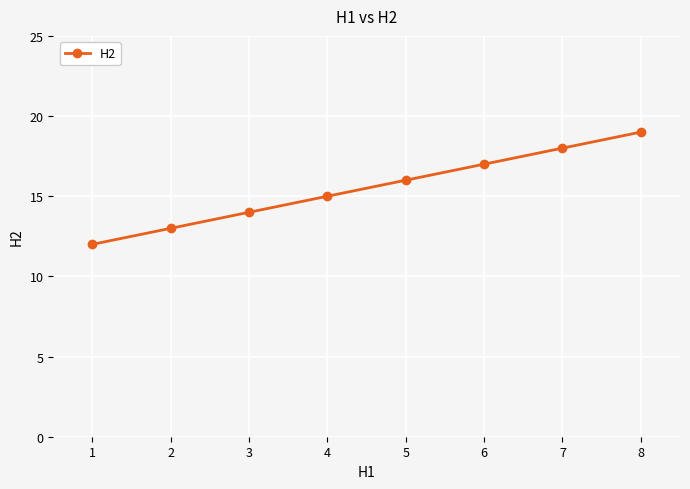

What value does the data have at 6?

17